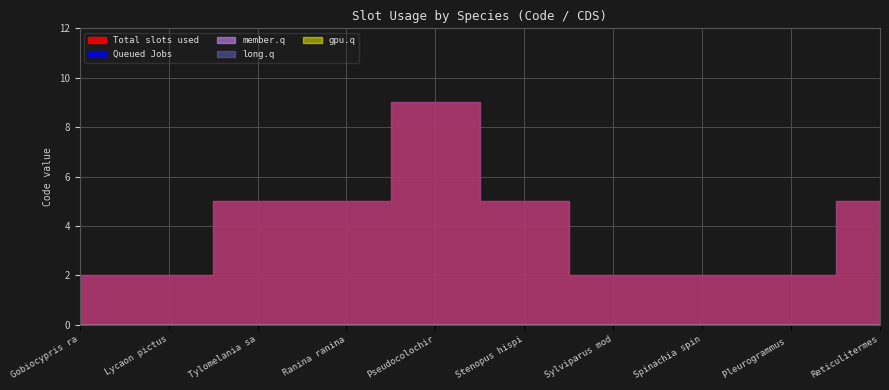

At which category is the sum across all series the highest?

Pseudocolochirus violaceus